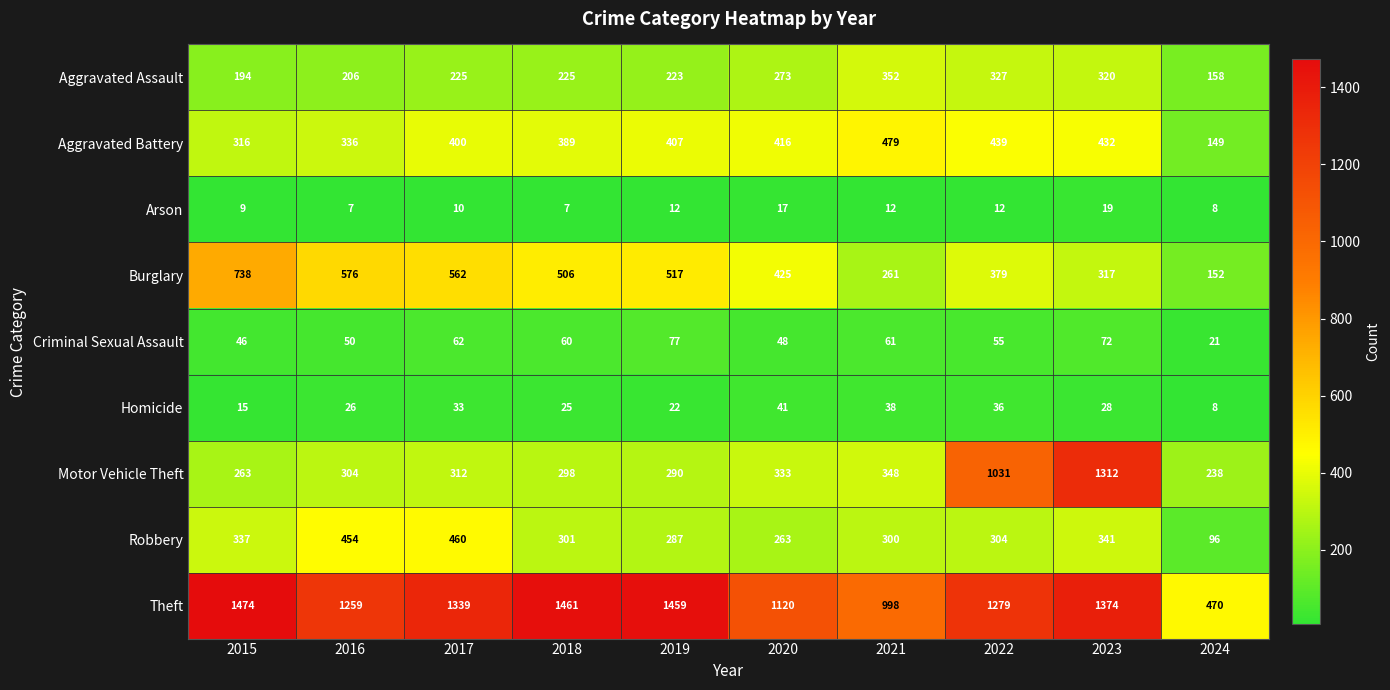

The value of Robbery at 2023 is 152. True or false?

False